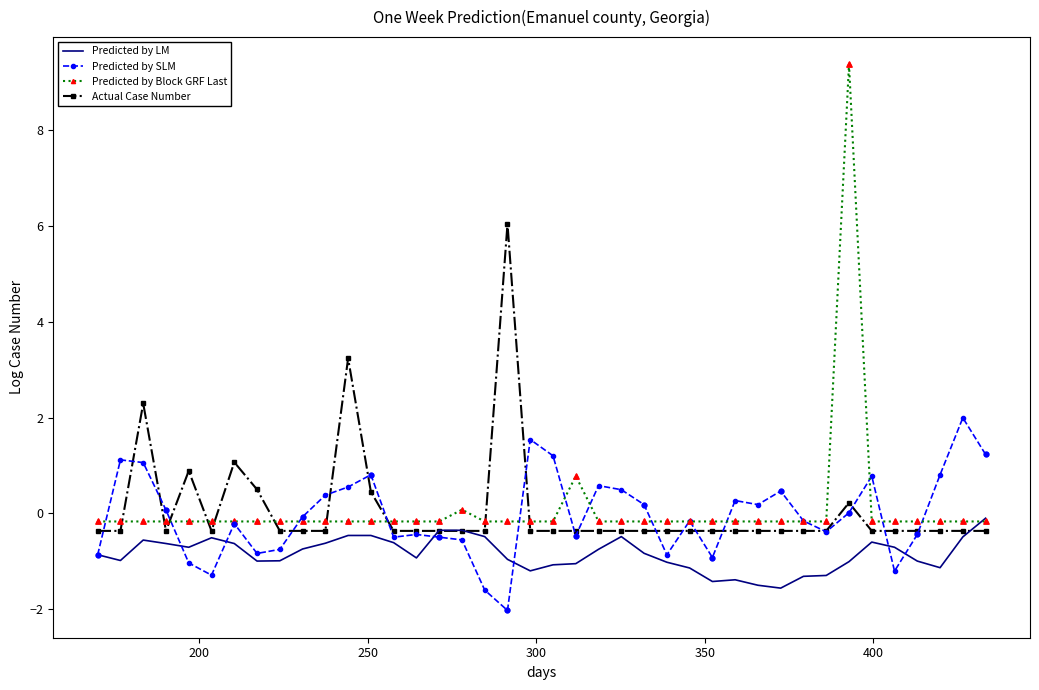

Which series has the widest spread of values?

Predicted by Block GRF Last